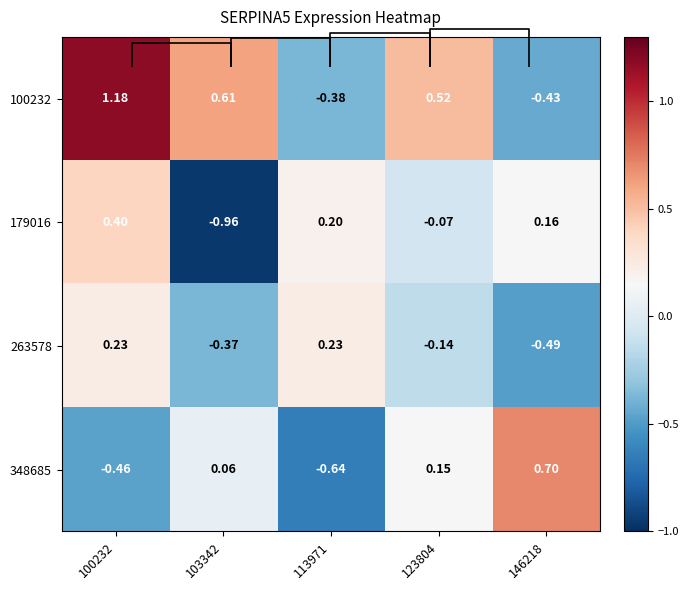

How many data points does each series have?

5